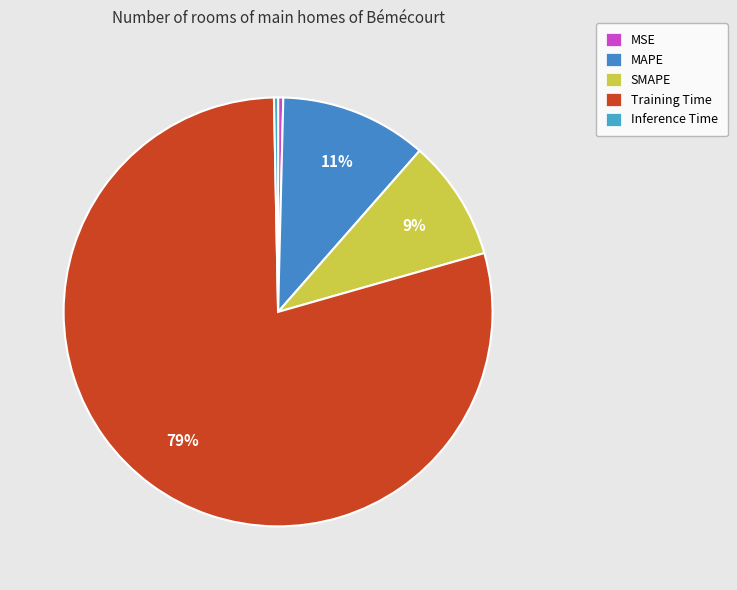

Is the sum of MAPE and MSE greater than half?

No